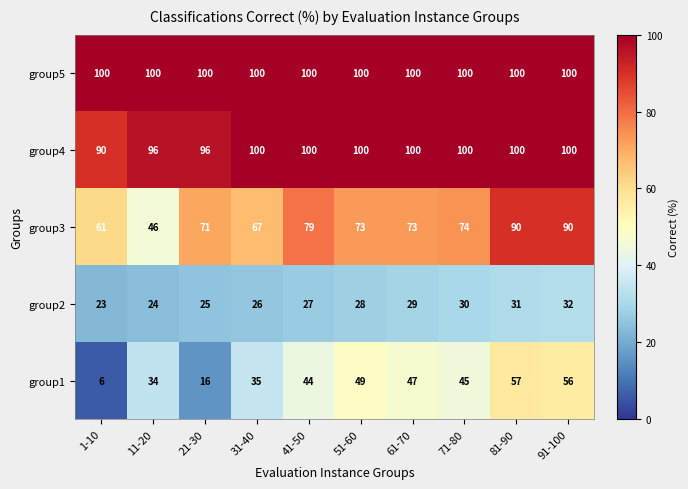

What is the maximum value for group2?

32